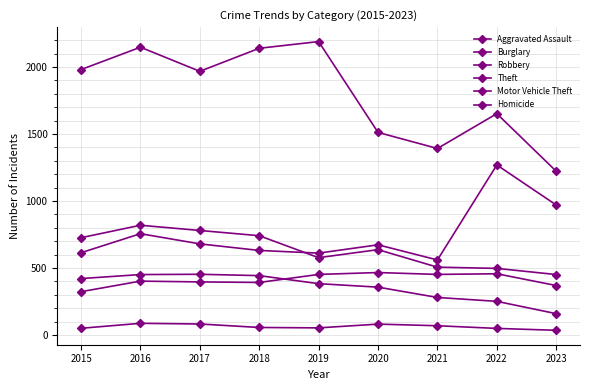

True or false: Aggravated Assault has a value of 235 at 2019.

False